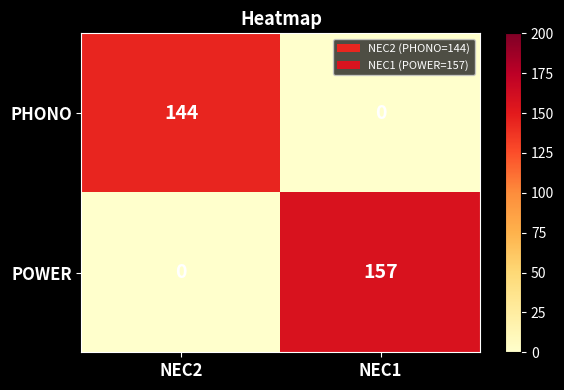

At which category is the sum across all series the highest?

NEC1